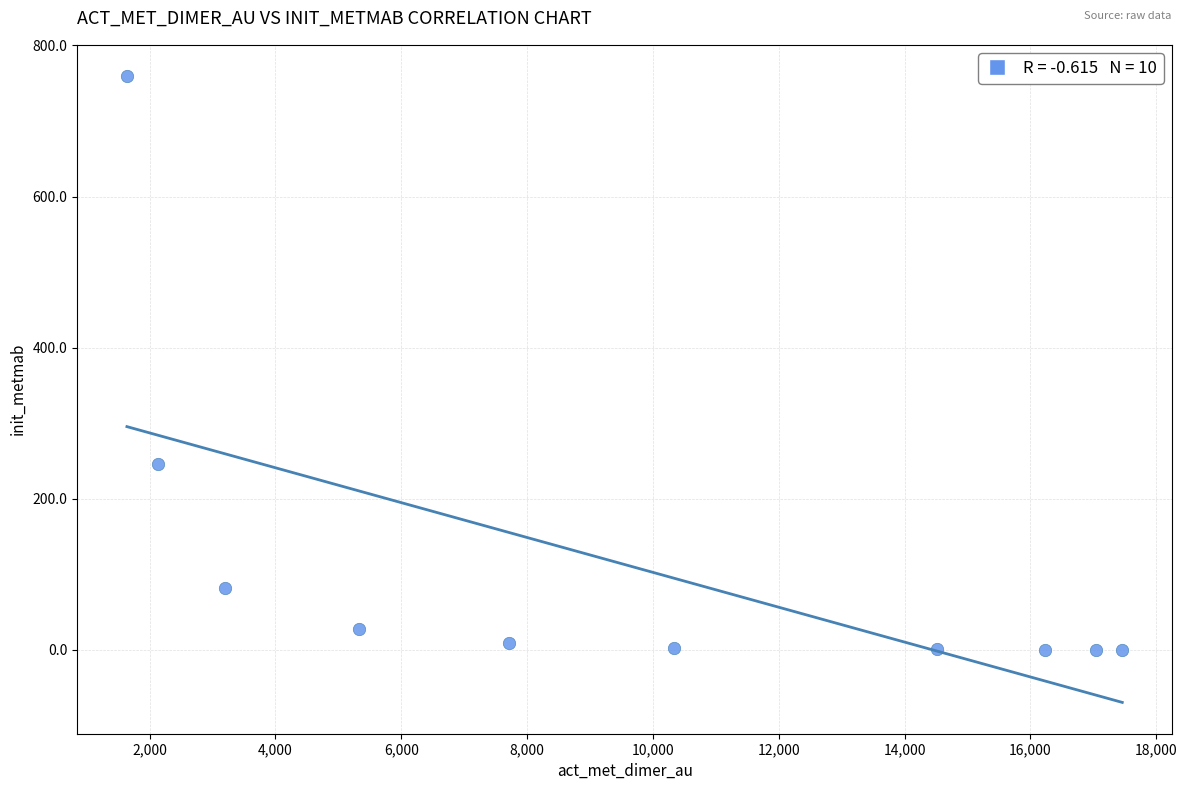

What Y value in the scatter plot is closest to 379?

246.2